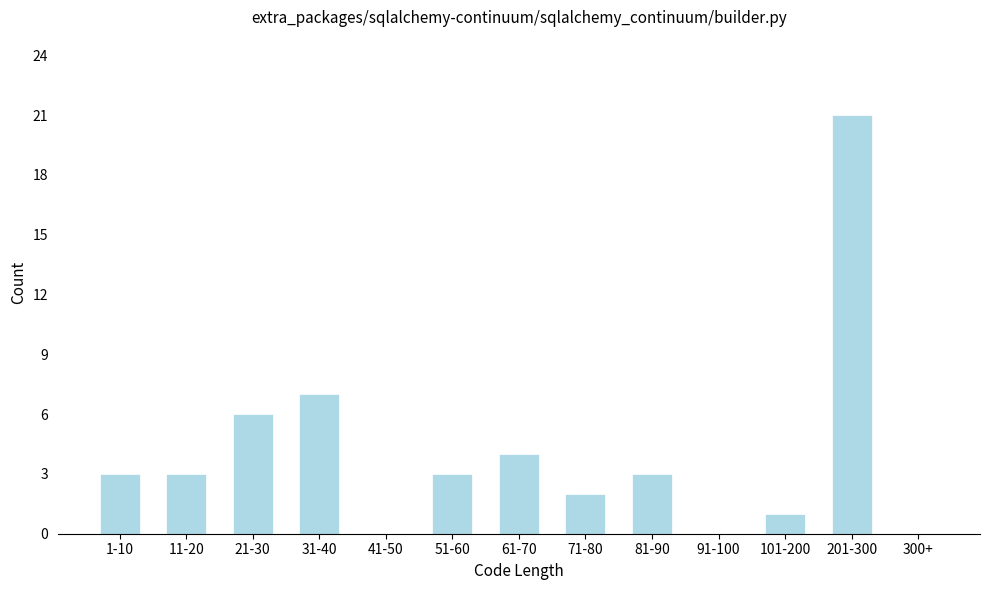

Reading left to right, list all the values displayed in this chart.

1-10=3	11-20=3	21-30=6	31-40=7	41-50=0	51-60=3	61-70=4	71-80=2	81-90=3	91-100=0	101-200=1	201-300=21	300+=0